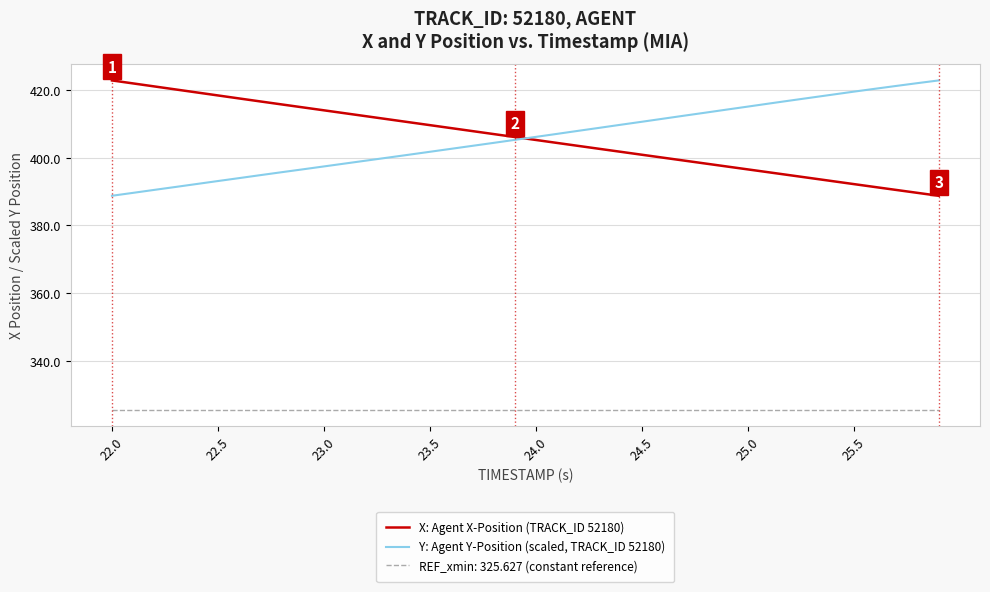

What is the lowest value of the Y: Agent Y-Position (scaled, TRACK_ID 52180) series?

388.8